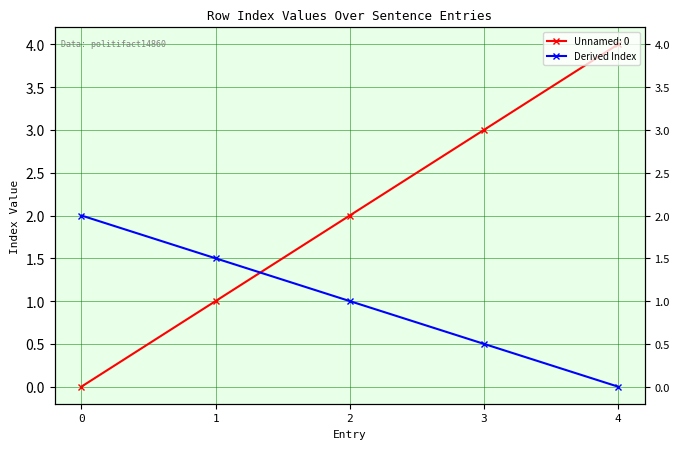

Which category has the lowest value across all series?

4